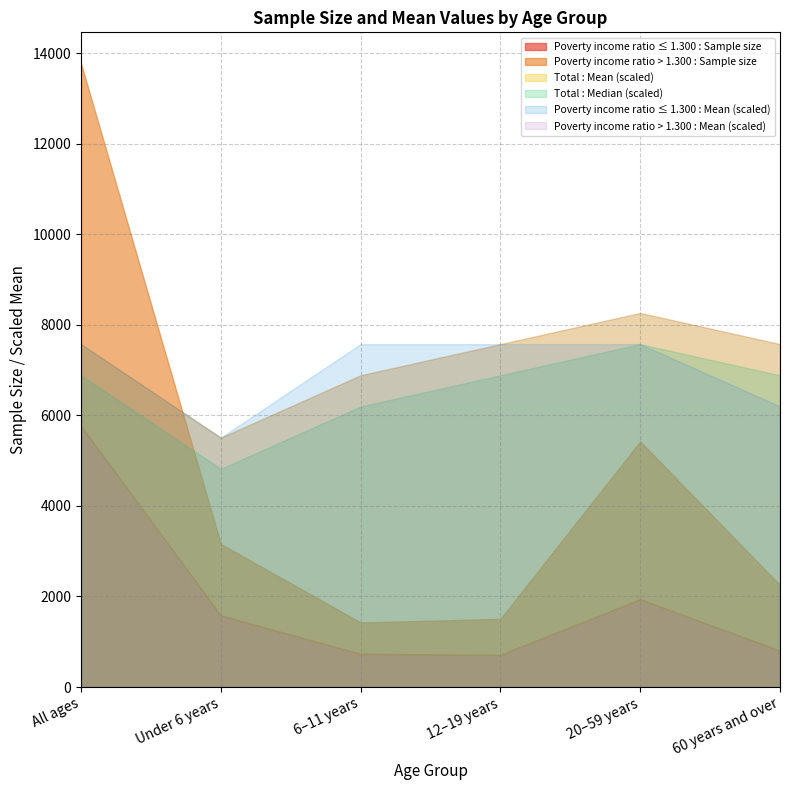

What is the difference between the maximum and minimum values in the Poverty income ratio ≤ 1.300 : Mean series?

0.3